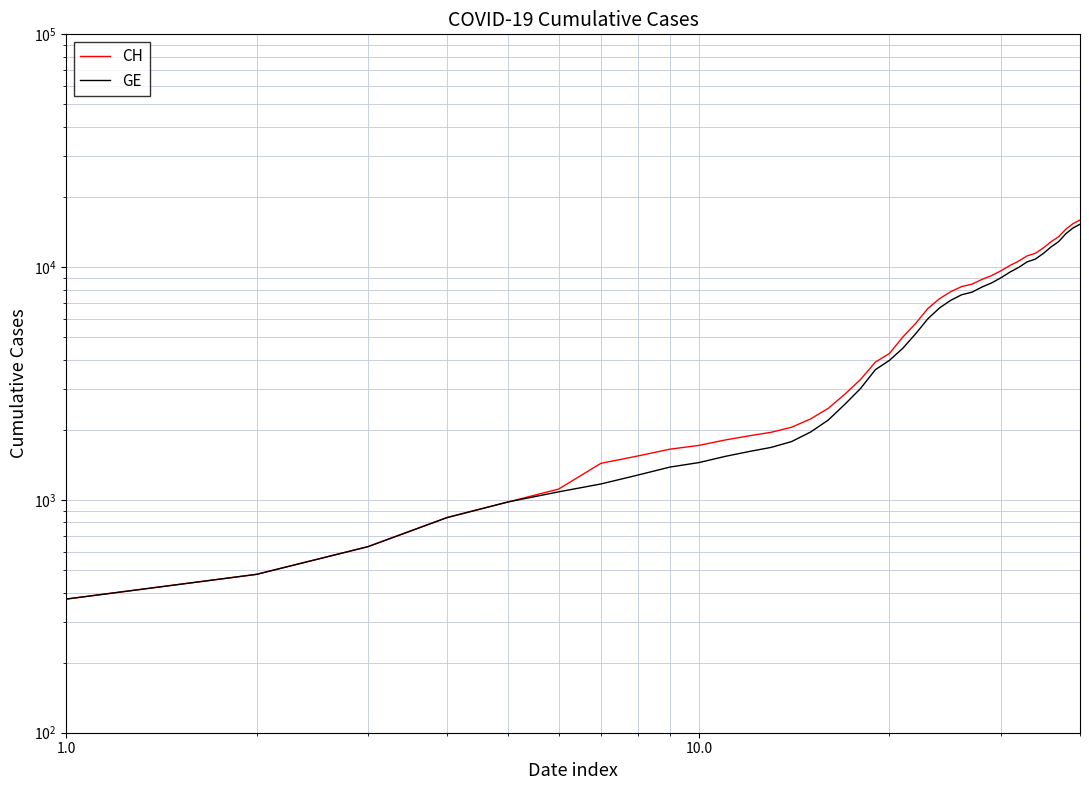

True or false: CH has more than 2 points higher than both neighbors.

False